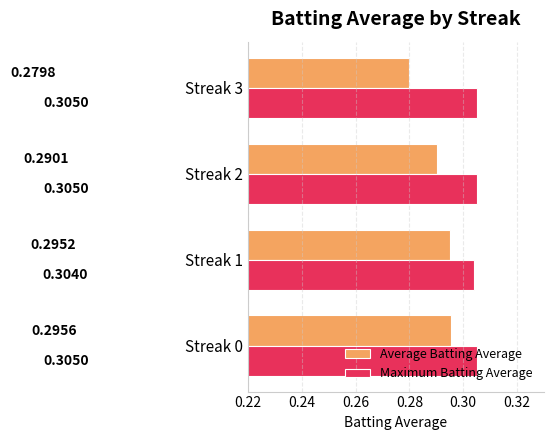

At how many categories does at least one series exceed 0?

4